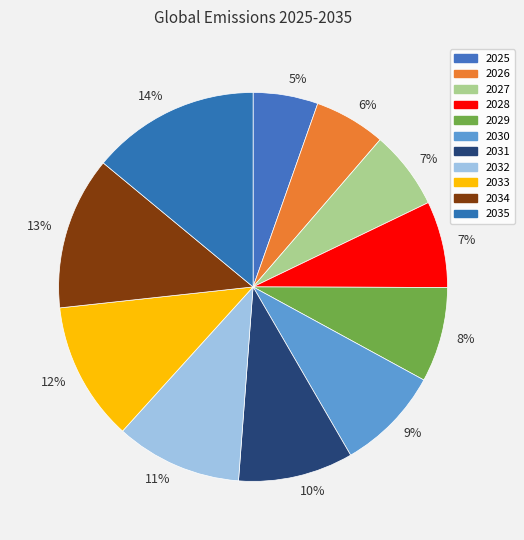

How many segments does this pie chart have?

11